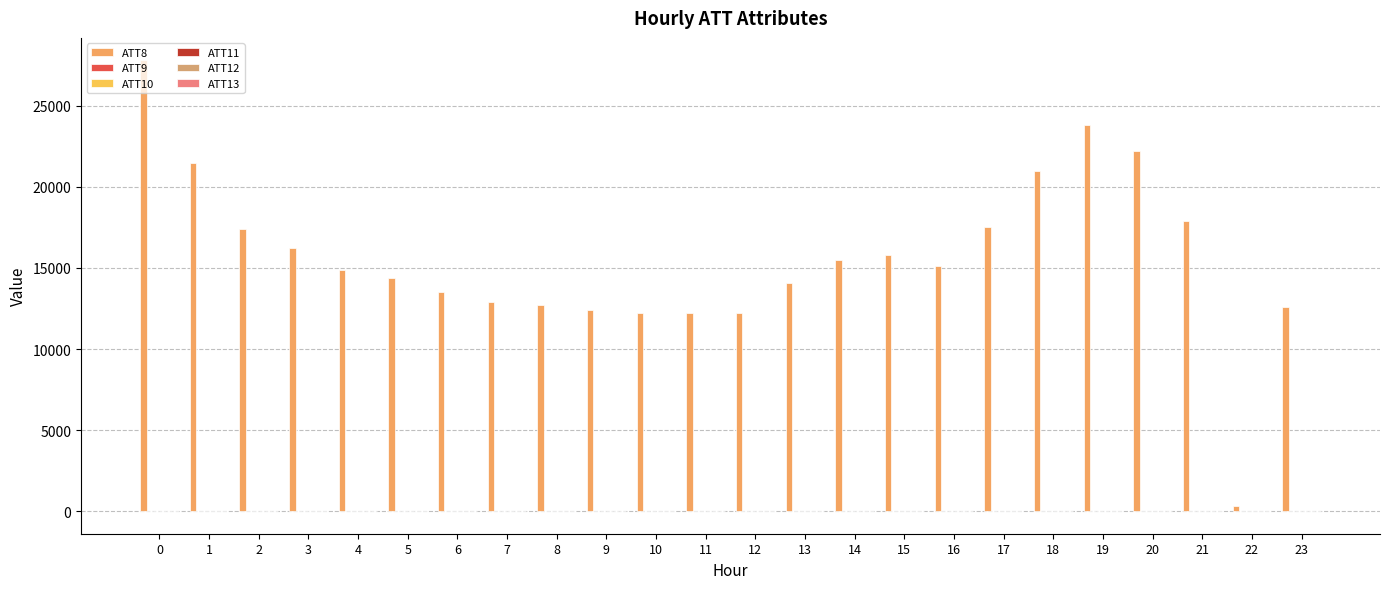

List the labels in order of ATT10 value, largest first.

23, 22, 21, 18, 20, 17, 19, 16, 15, 14, 11, 10, 9, 5, 6, 13, 12, 8, 4, 7, 1, 2, 0, 3